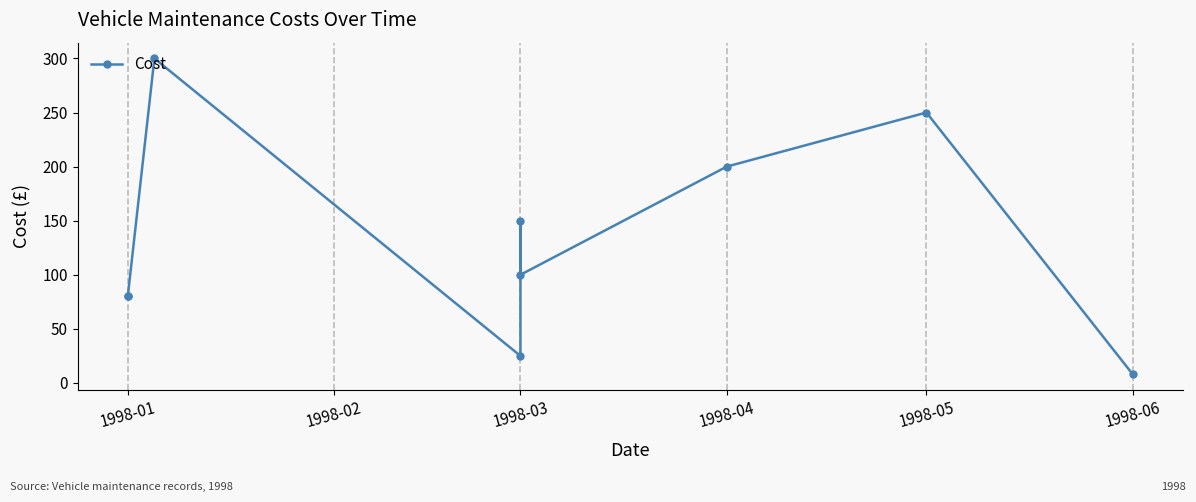

What is the label of the 3rd point from the left?

1998-03